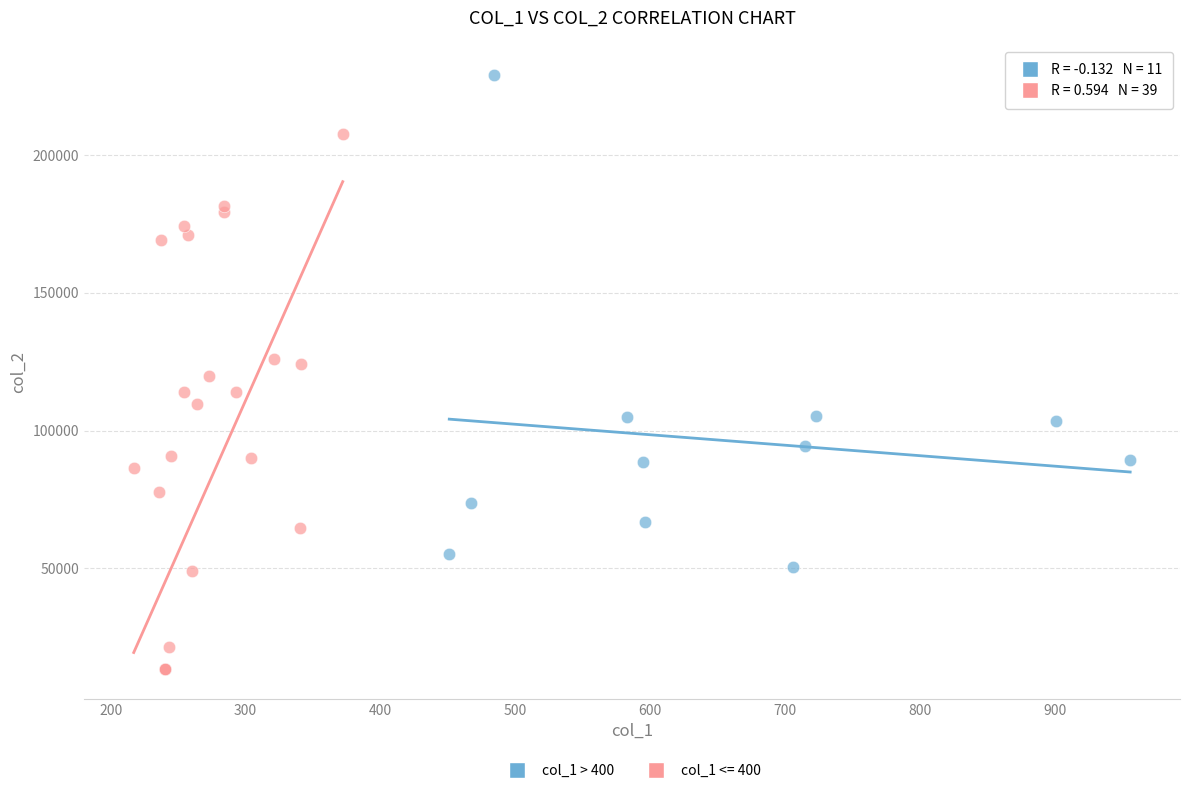

Which series reaches the minimum Y coordinate?

col_1 <= 400